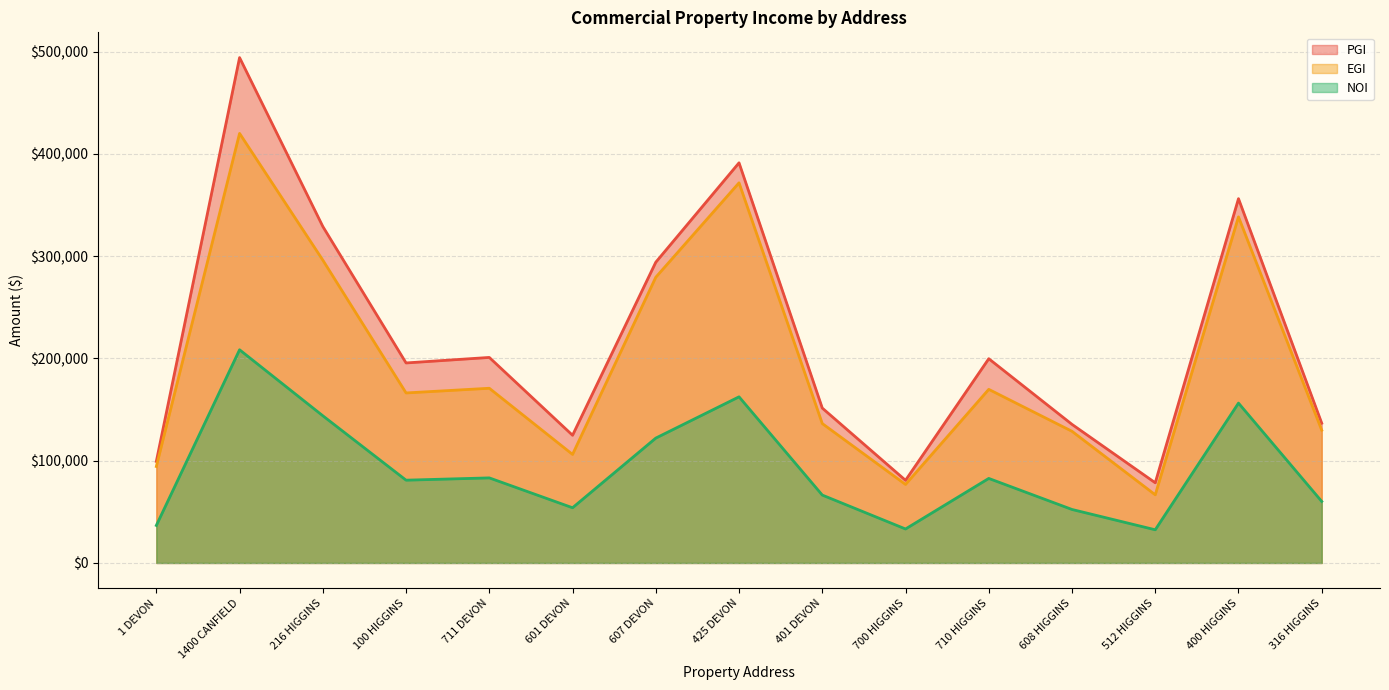

At which category does NOI reach its first local valley?

100 HIGGINS